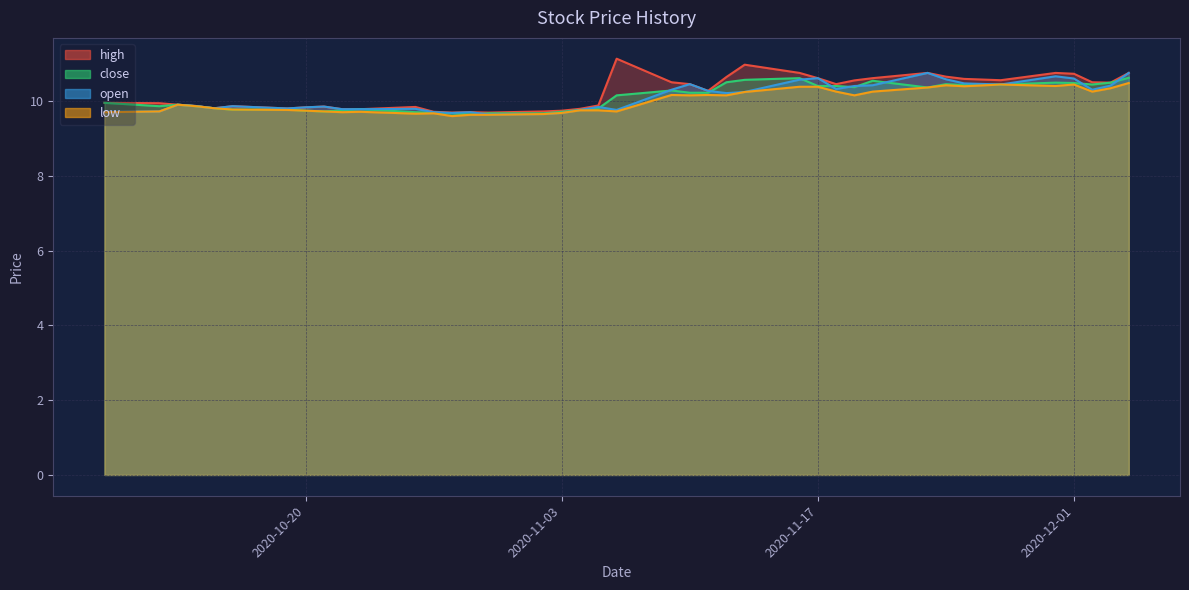

The value of close at 2020-11-24 is 17.4. True or false?

False